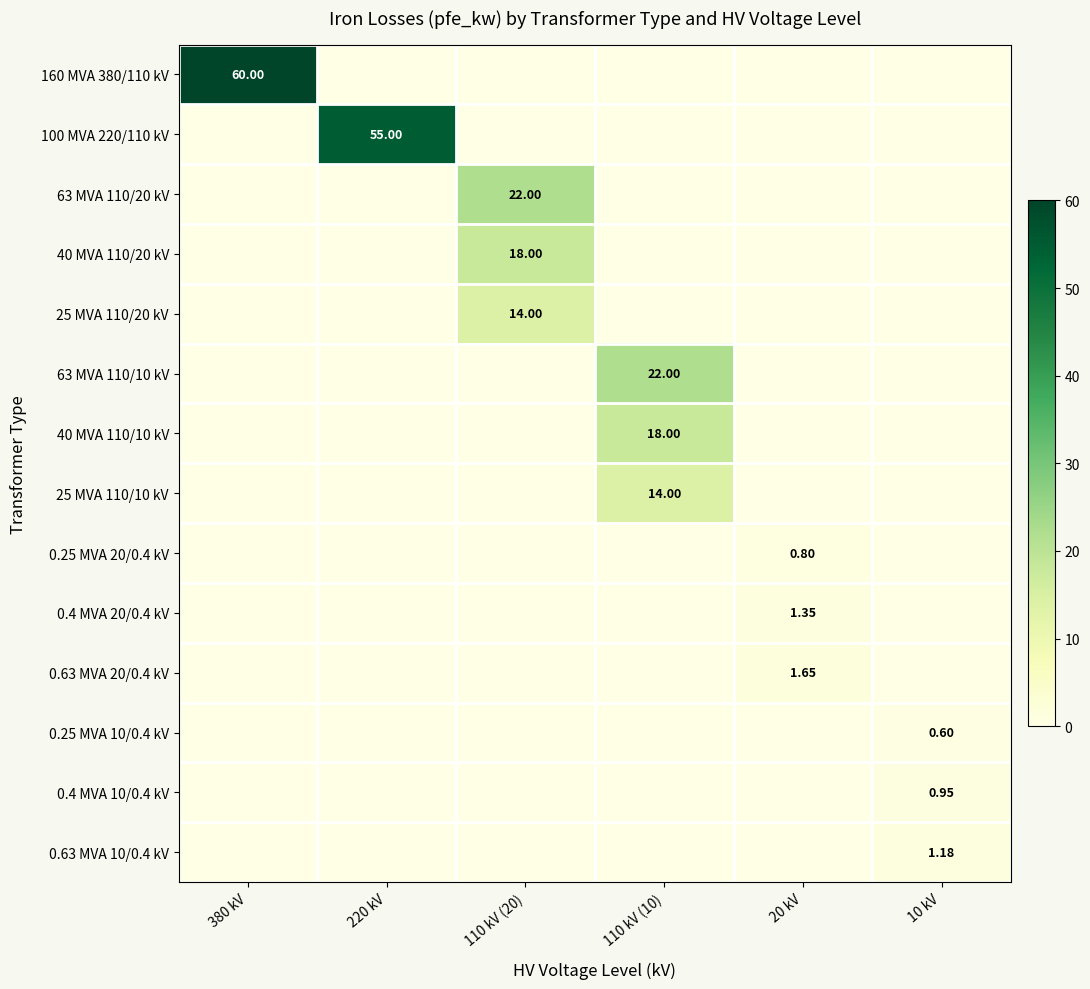

Count the 0.4 MVA 20/0.4 kV values in the range 0 to 1.

5